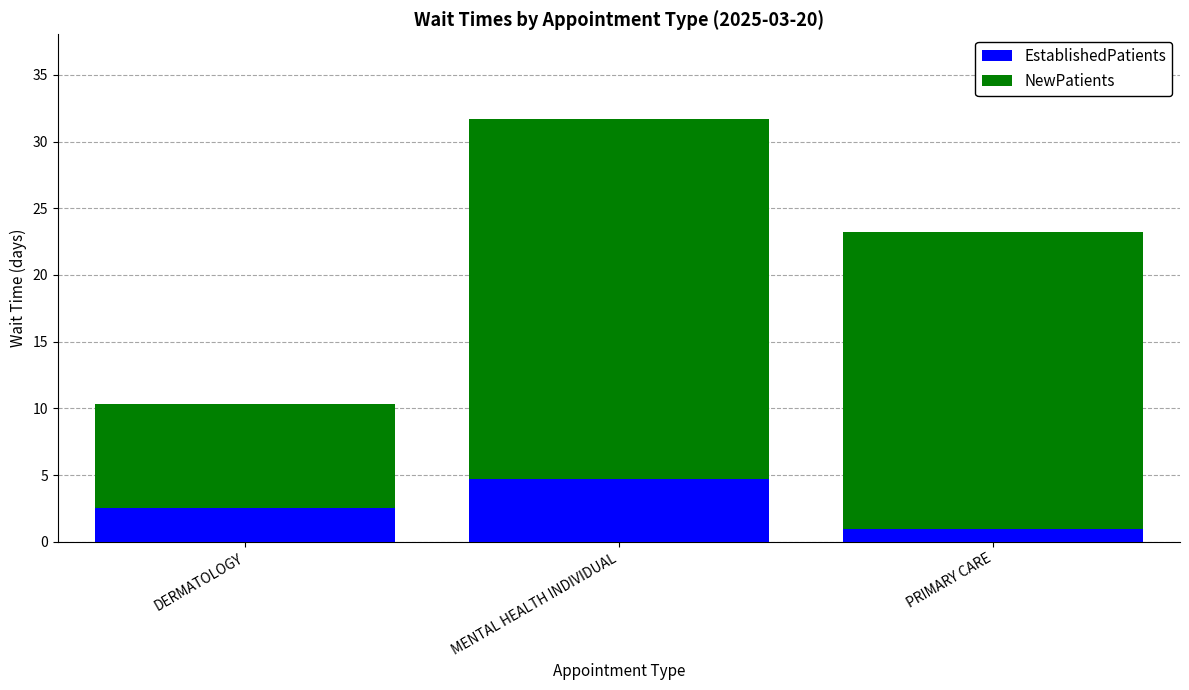

True or false: EstablishedPatients has a value of 4.7 at MENTAL HEALTH INDIVIDUAL.

True